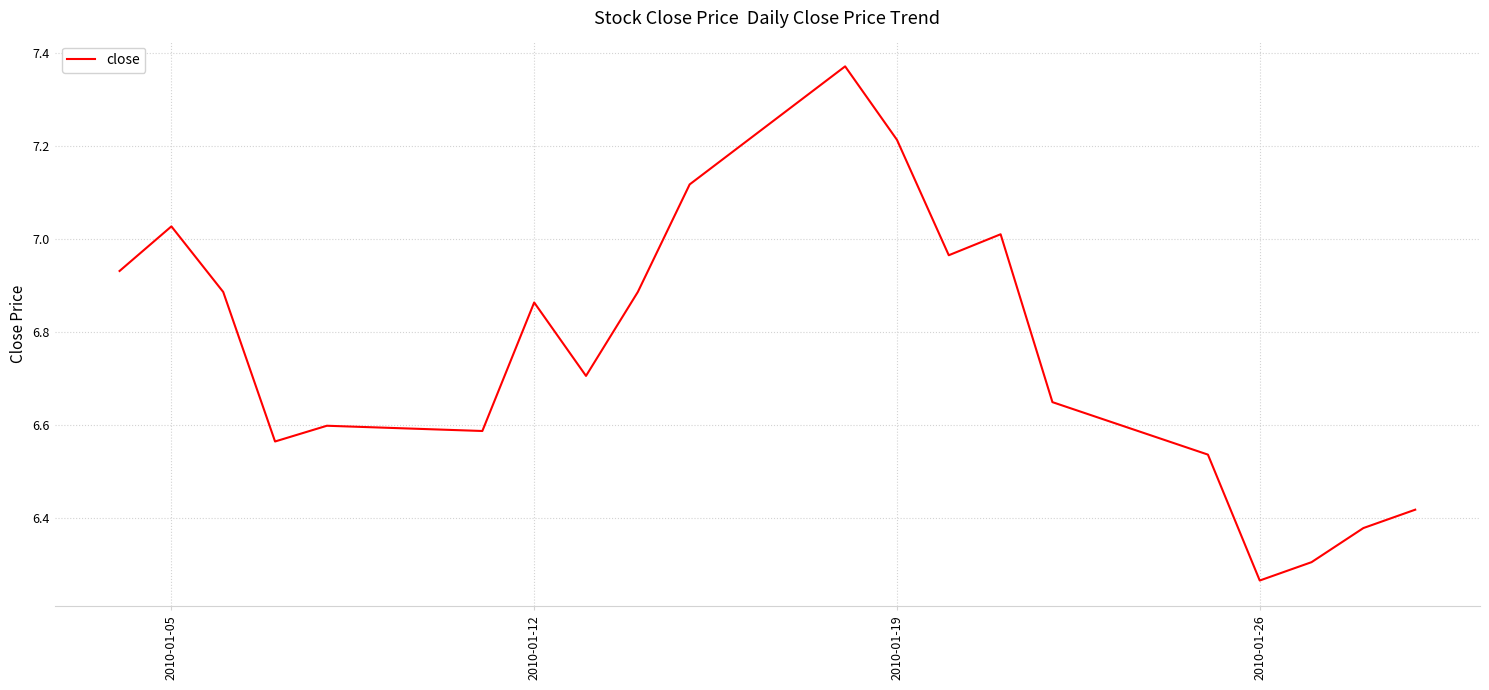

What is the difference between the maximum and minimum values?

1.1